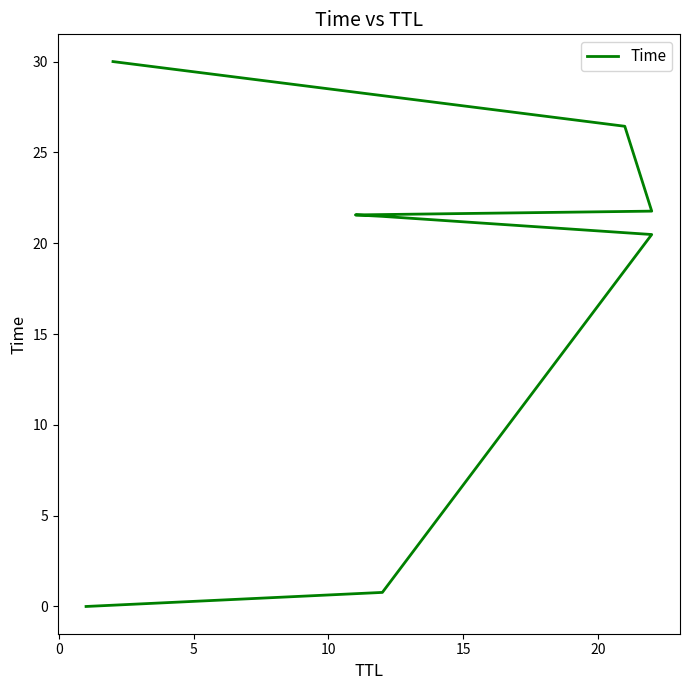

Reading left to right, transcribe all the data shown in this chart.

0.0	0.8	20.5	21.5	21.6	21.8	26.4	30.0